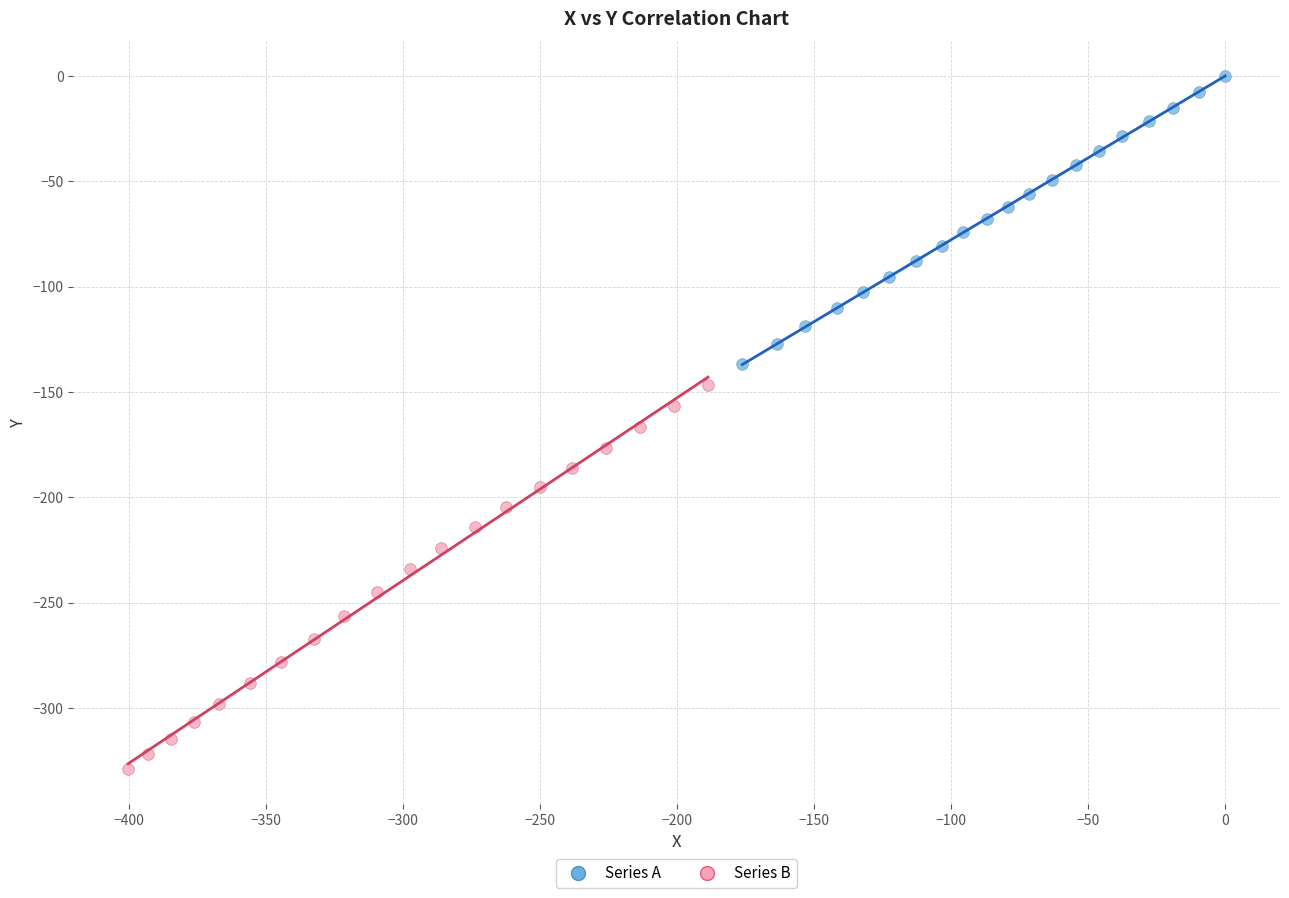

Which series has the largest Y range (max minus min)?

Series B